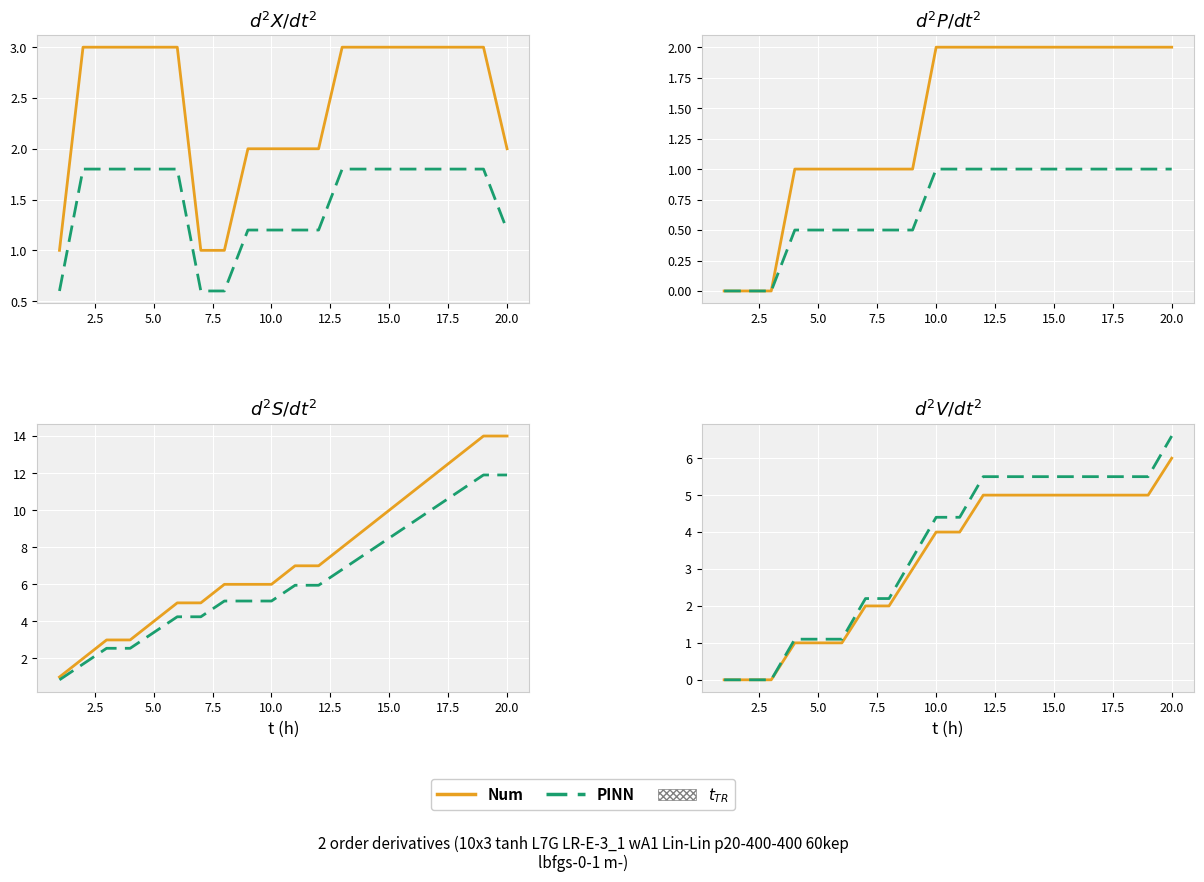

At which label is PINN closest to 3?

20.0